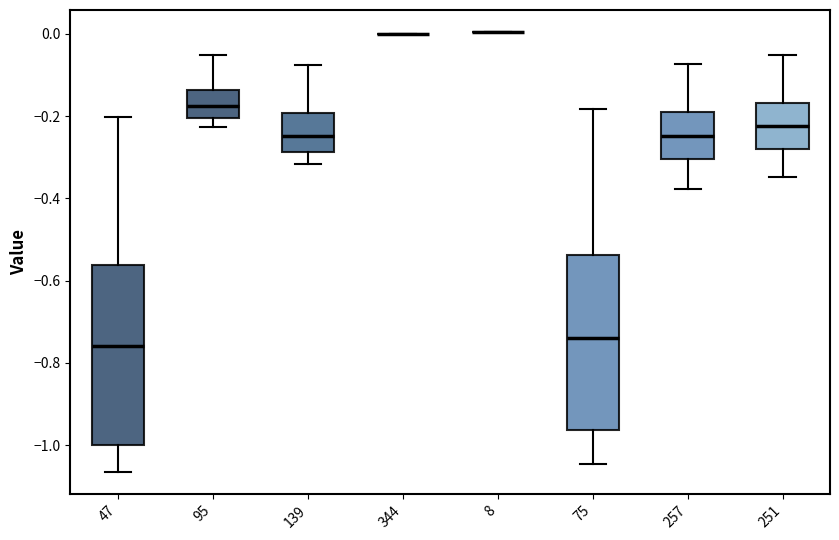

Reading left to right, read every box against the y-axis: the position of its median line, the range the box covers, and the ends of its whiskers. The values are not printed on the chart, so give them approximately, as read against the axis.

47: median -0.76, box -1.00 to -0.56, whiskers -1.06 to -0.20
95: median -0.18, box -0.20 to -0.14, whiskers -0.22 to -0.06
139: median -0.24, box -0.28 to -0.20, whiskers -0.32 to -0.08
344: box collapsed to a line at 0.00, whiskers 0.00 to 0.00
8: box collapsed to a line at 0.00, whiskers 0.00 to 0.00
75: median -0.74, box -0.96 to -0.54, whiskers -1.04 to -0.18
257: median -0.24, box -0.30 to -0.20, whiskers -0.38 to -0.08
251: median -0.22, box -0.28 to -0.16, whiskers -0.34 to -0.06